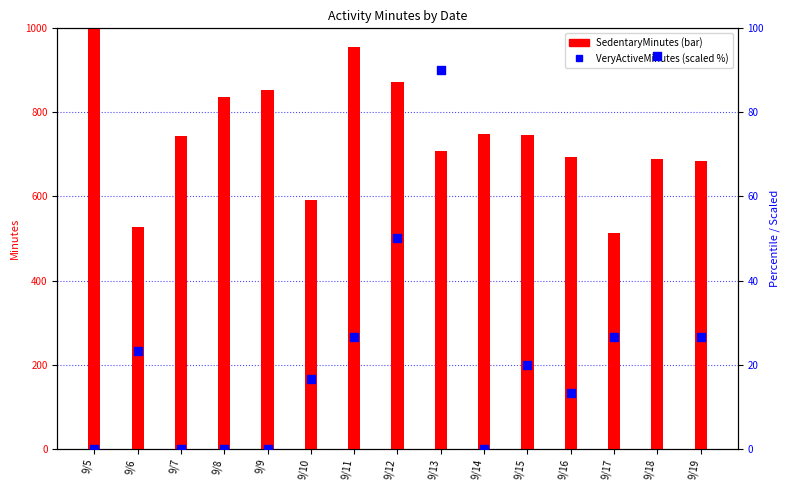

Which series contains the highest Y value?

SedentaryMinutes